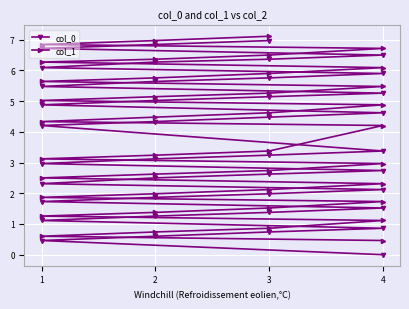

Reading right to left, list all the values displayed in this chart.

col_0: 7.0	6.8	6.7	6.5	6.4	6.3	6.1	5.9	5.8	5.6	5.5	5.3	5.1	5.0	4.9	4.6	4.5	4.3	4.2	3.4	3.2	3.1	3.0	2.7	2.6	2.5	2.3	2.1	2.0	1.9	1.7	1.5	1.4	1.3	1.1	0.9	0.7	0.6	0.5	0.0
col_1: 7.1	7.0	6.8	6.7	6.5	6.4	6.3	6.1	5.9	5.8	5.6	5.5	5.3	5.1	5.0	4.9	4.6	4.5	4.3	4.2	3.4	3.2	3.1	3.0	2.7	2.6	2.5	2.3	2.1	2.0	1.9	1.7	1.5	1.4	1.3	1.1	0.9	0.7	0.6	0.5